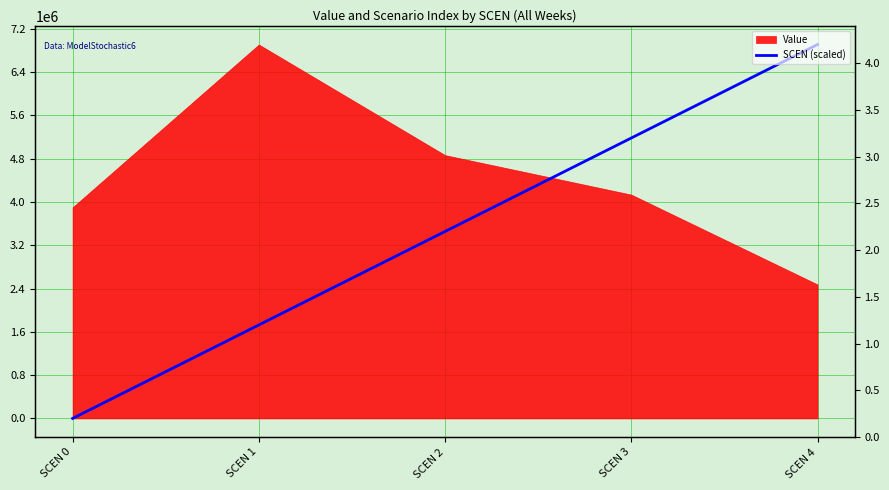

How many categories are shown in the chart?

5